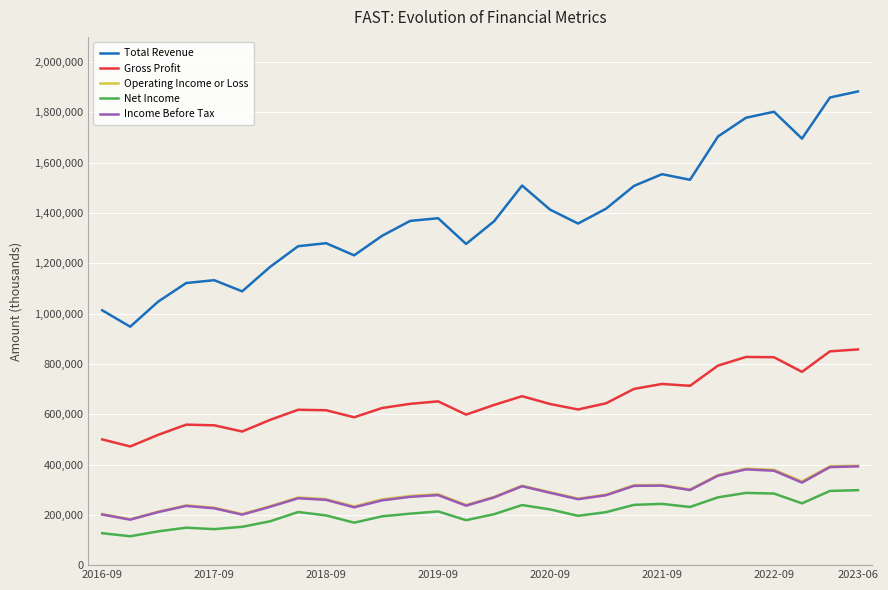

What are all the series names shown in the legend?

Total Revenue, Gross Profit, Operating Income or Loss, Net Income, Income Before Tax